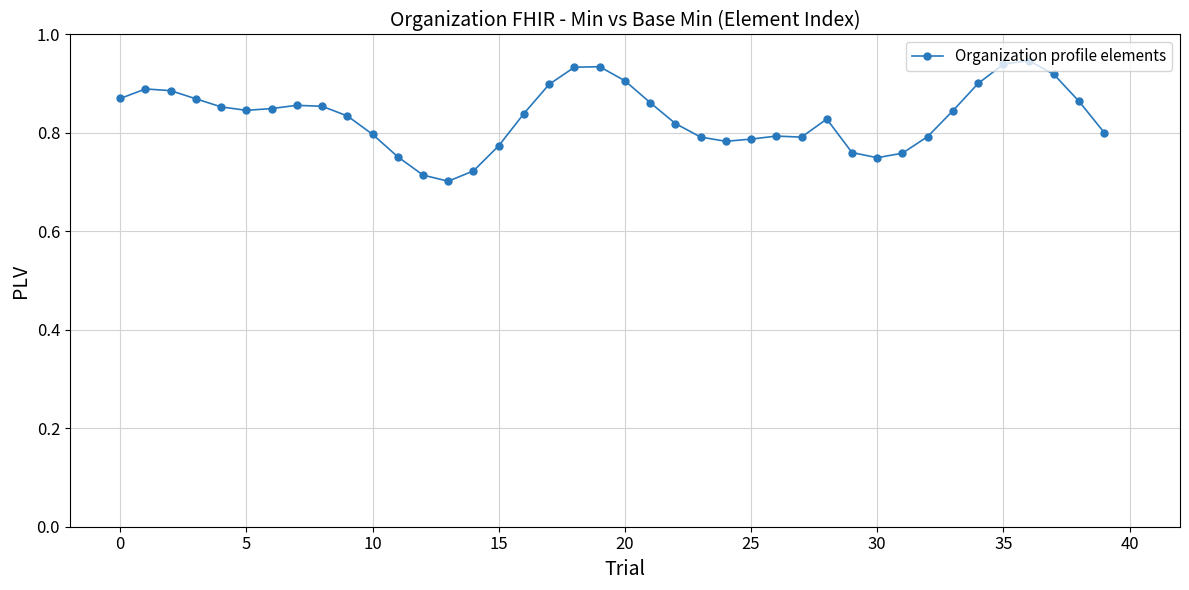

How many values are between 0 and 1?

40